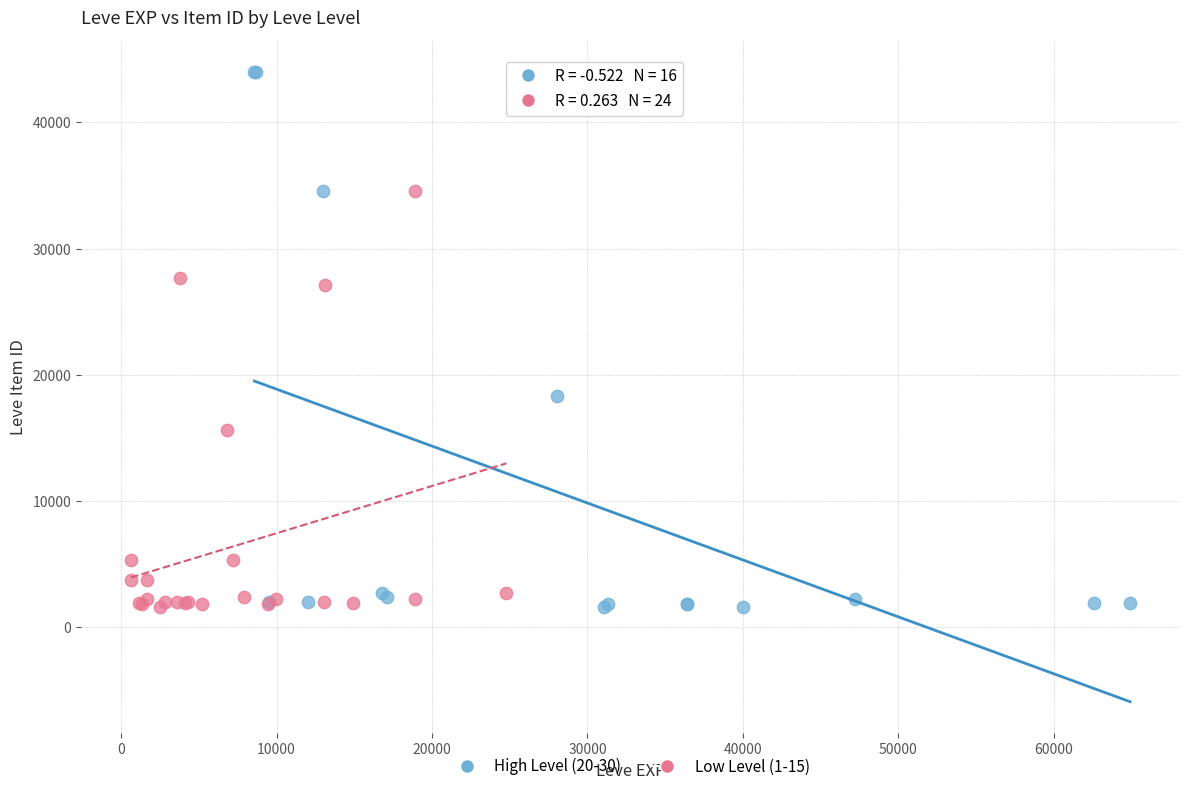

Which series reaches the maximum Y coordinate?

High Level (20-30)